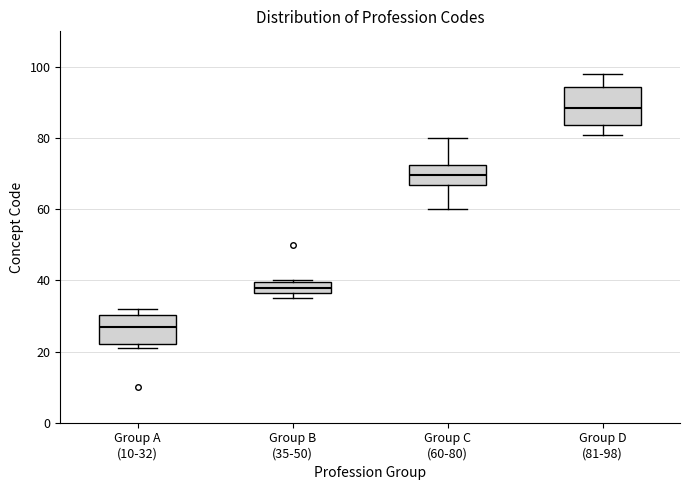

Where is the upper edge of the box for Group B (35-50) on the y-axis? The values are not printed on the chart, so give them approximately, as read against the axis.

40